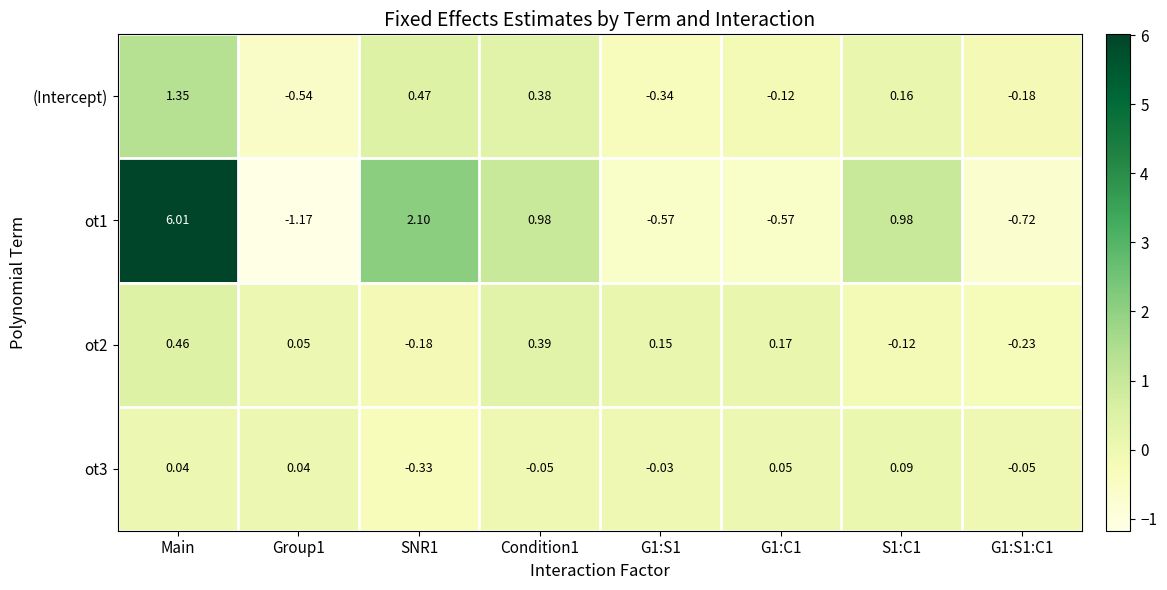

Which label corresponds to the largest value in the chart?

Main